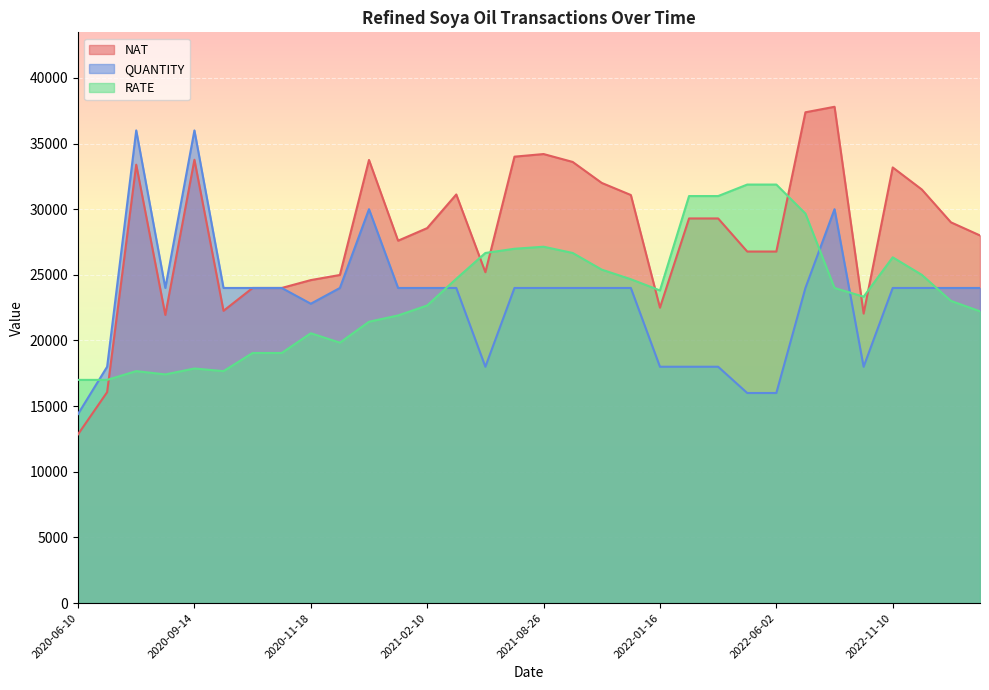

At 2020-11-18, list the series in order from largest to smallest.

NAT, QUANTITY, RATE